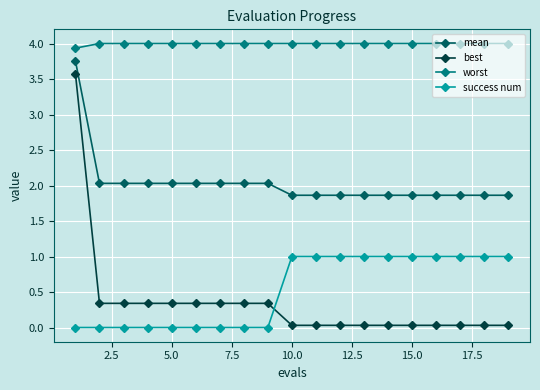

Rank the series by their maximum value, from lowest to highest.

success num, best, mean, worst